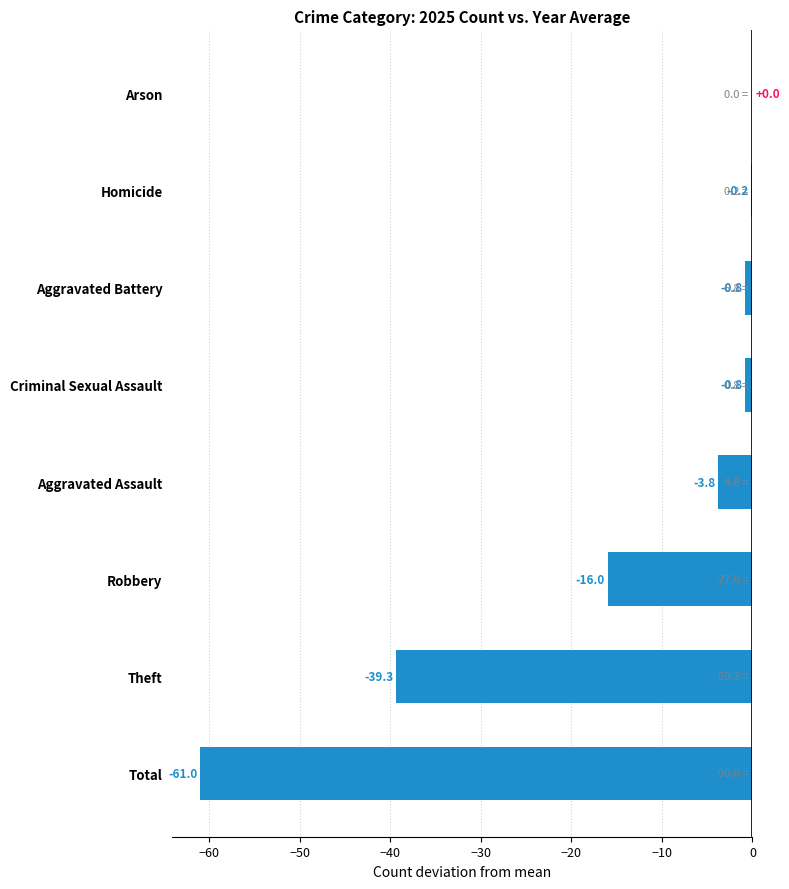

At which category does the chart reach its peak across all series?

Arson